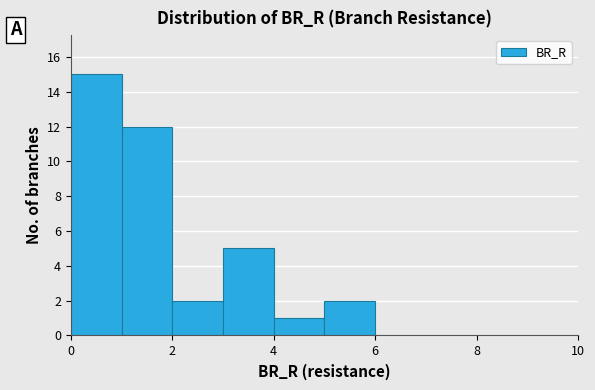

What is the height of the bar covering 5 to 6 on the x-axis? The values are not printed on the chart, so give them approximately, as read against the axis.

2